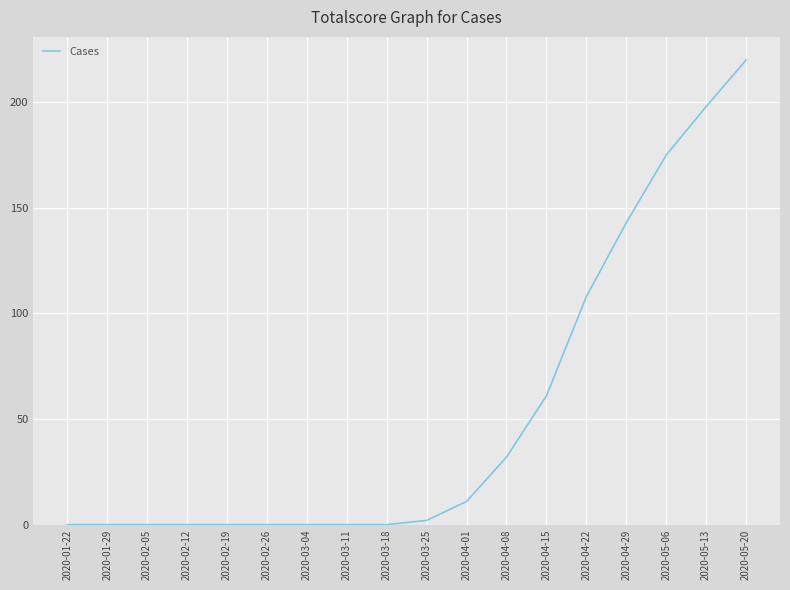

What is the difference between the values at 2020-01-29 and 2020-03-25?

2